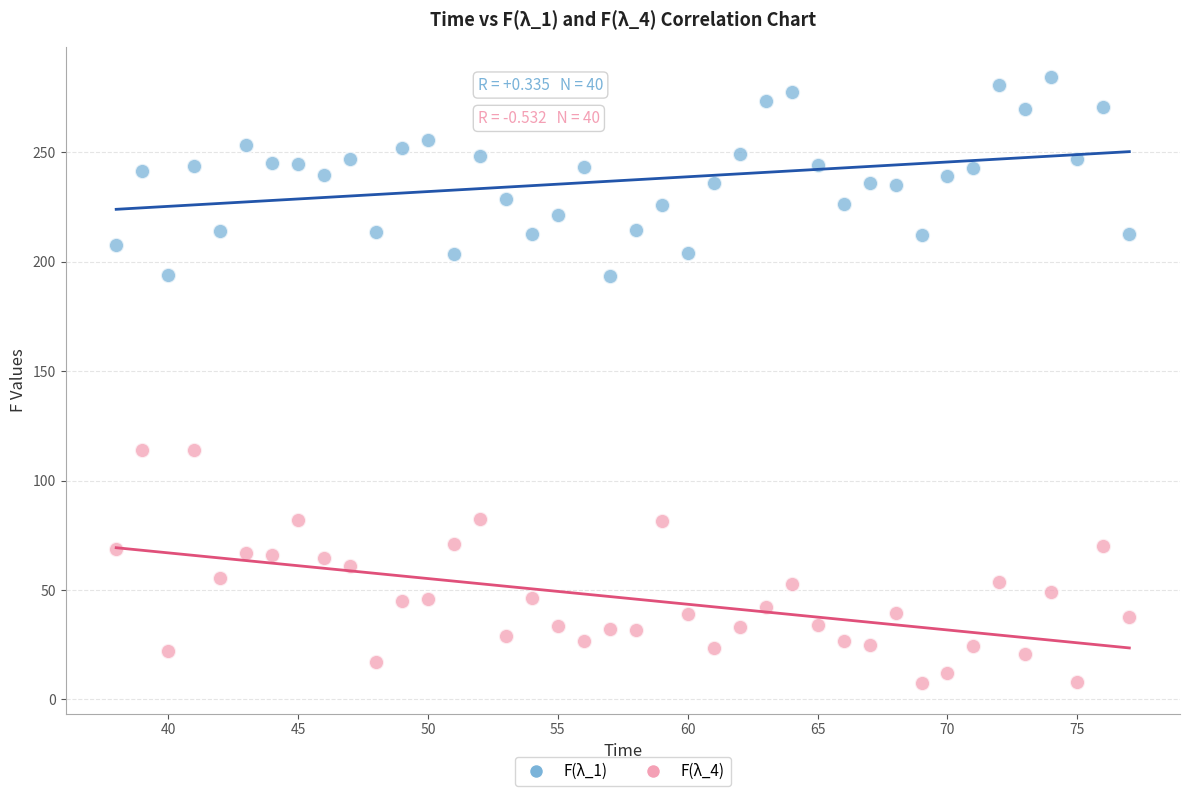

What are all the series names shown in the legend?

F(λ_1), F(λ_4)